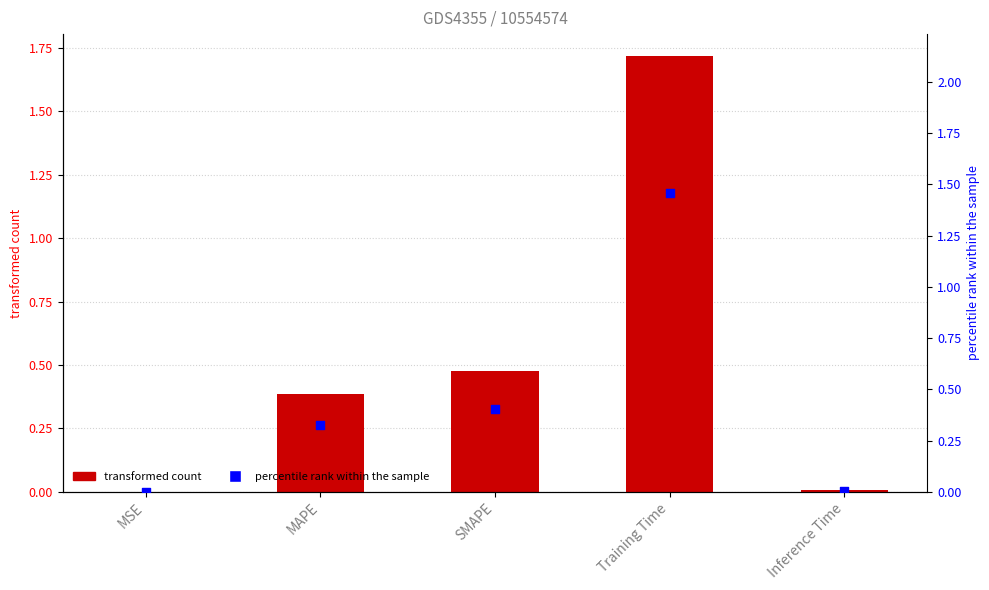

Which series contains the lowest Y value?

percentile rank within the sample